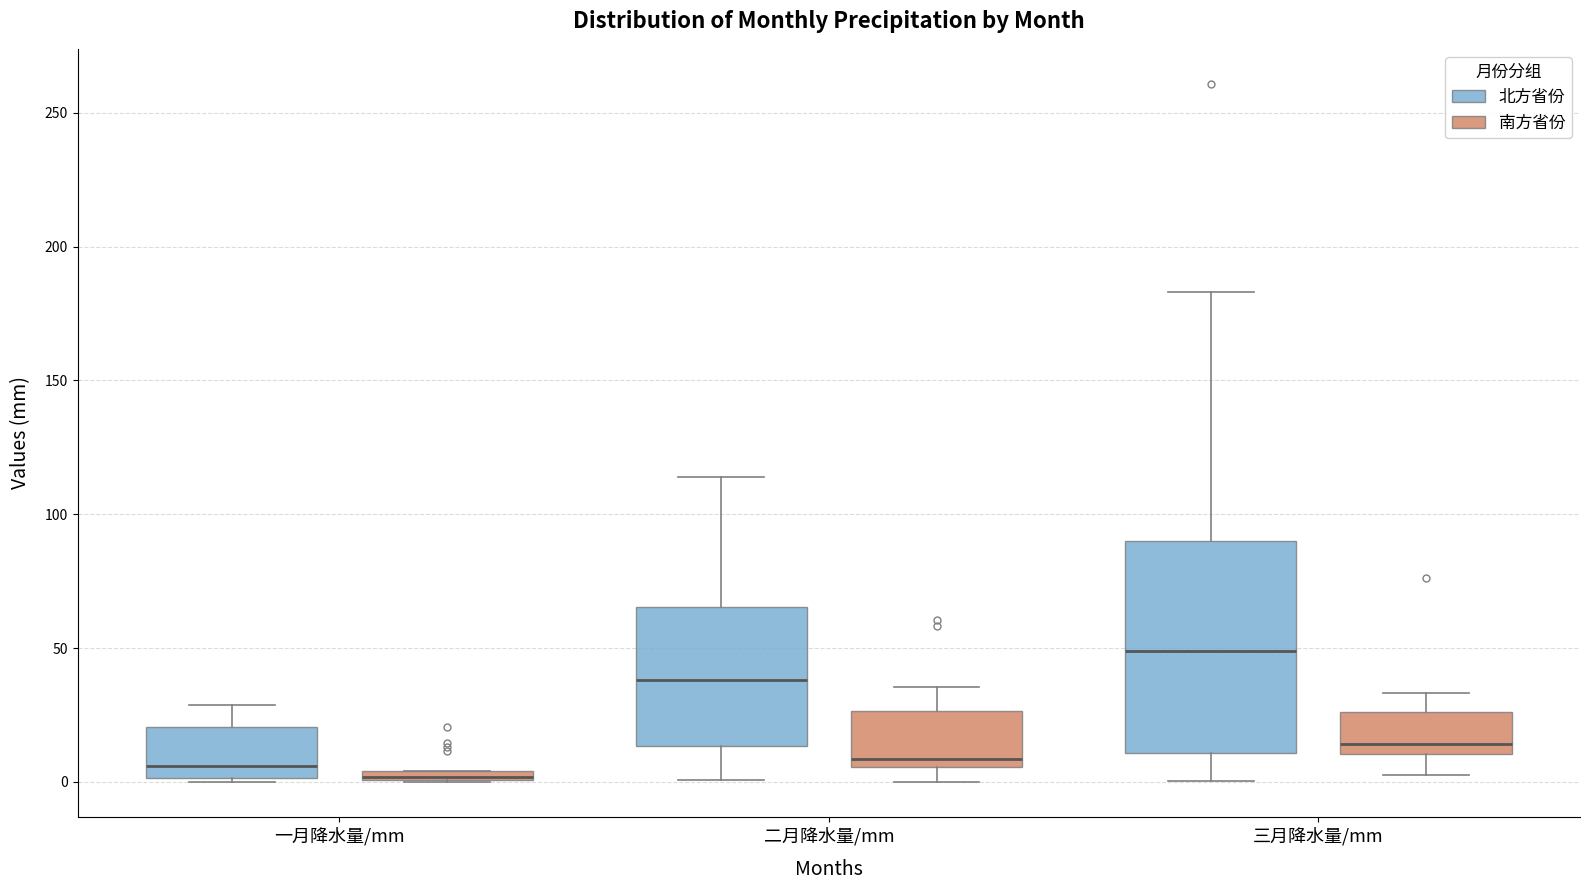

Which box is the tallest, from its lower edge to its upper edge?

三月降水量/mm (北方省份)